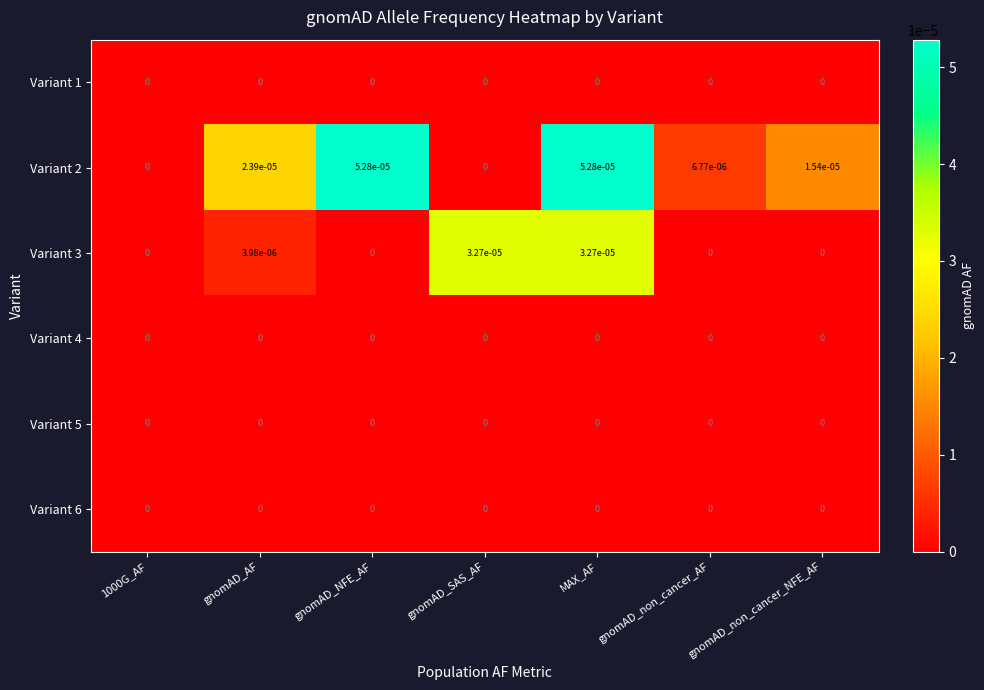

Between gnomAD_NFE_AF and MAX_AF, which series saw the biggest shift?

Variant 3